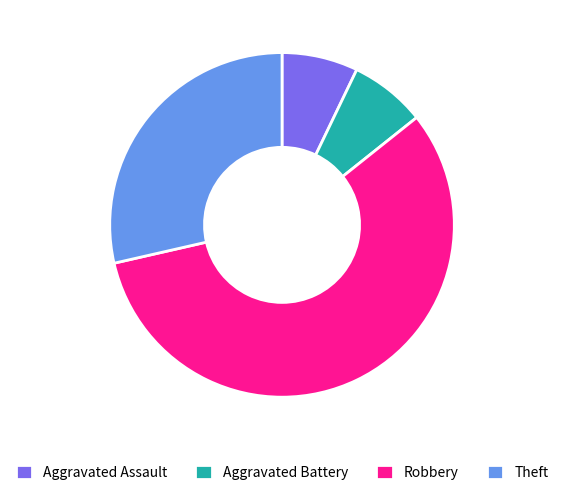

Is there any slice that represents more than half of the pie?

Yes